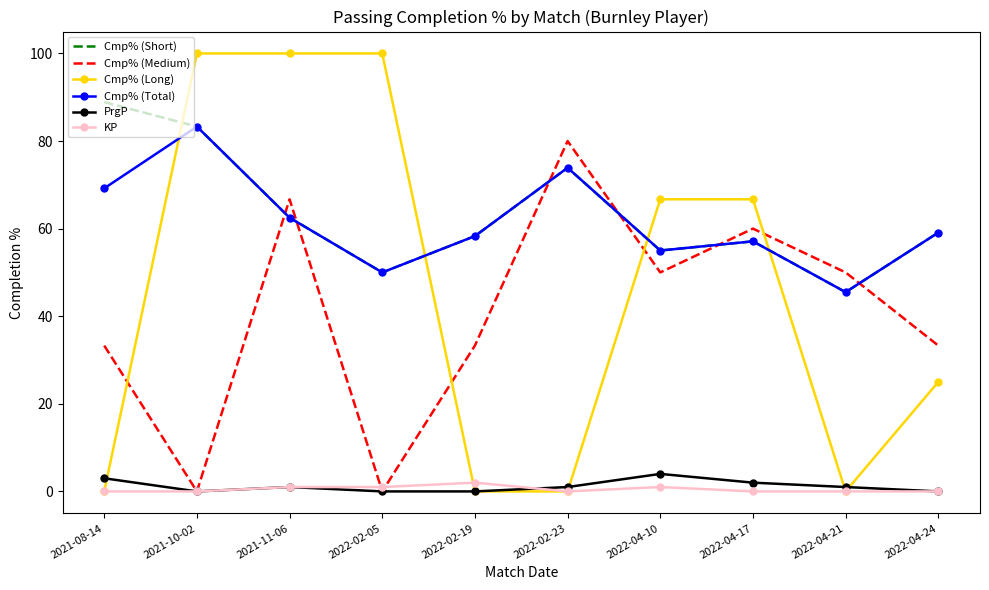

What is the spread (max minus min) of values at 2021-10-02?

100.0